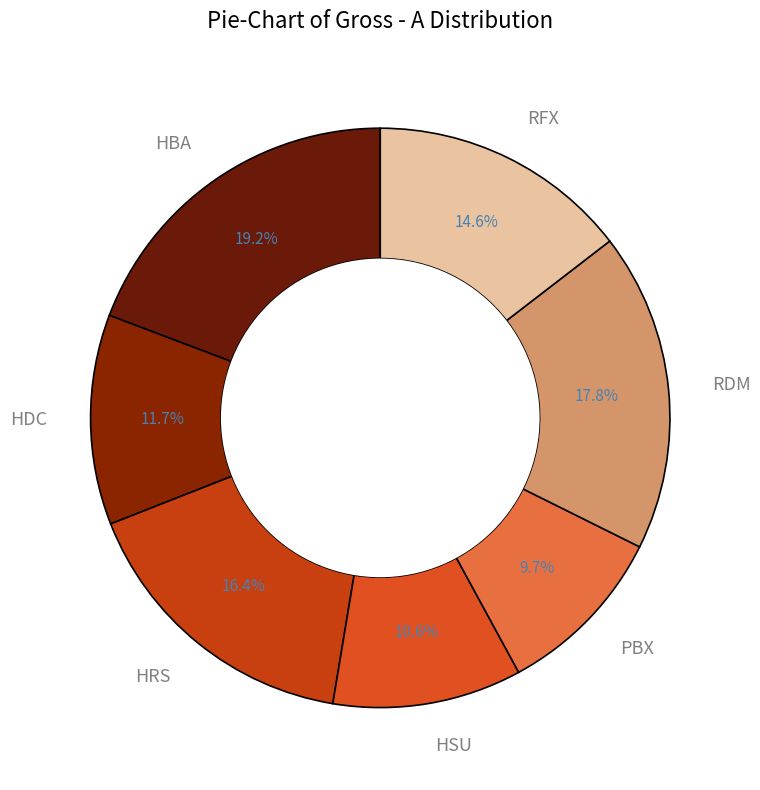

To the nearest percent, what percentage of the pie is PBX?

10%